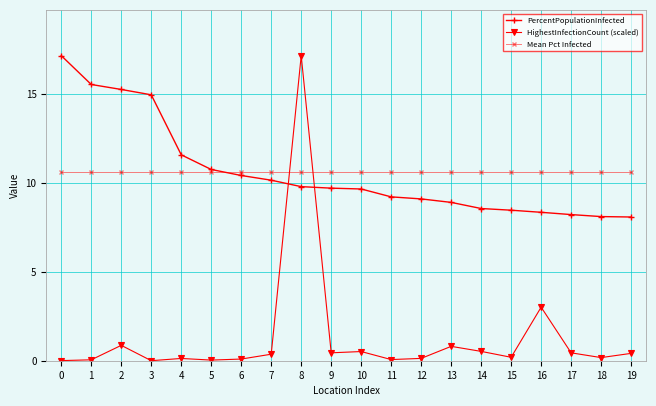

Where is the first local maximum for HighestInfectionCount (scaled)?

2